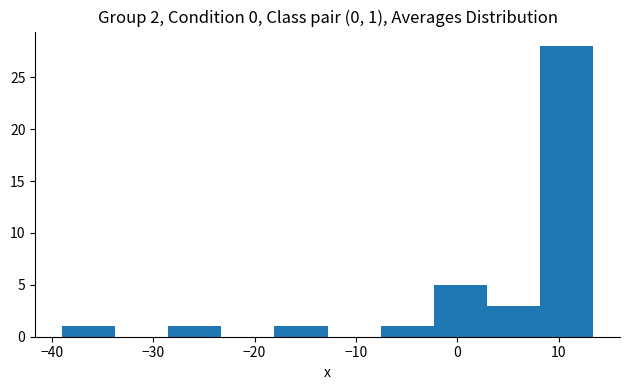

Over which range of the x-axis is the bar tallest?

8 to 13